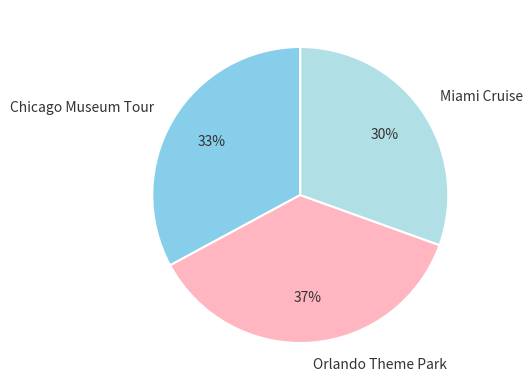

Combined, do Chicago Museum Tour and Miami Cruise account for over 50%?

Yes